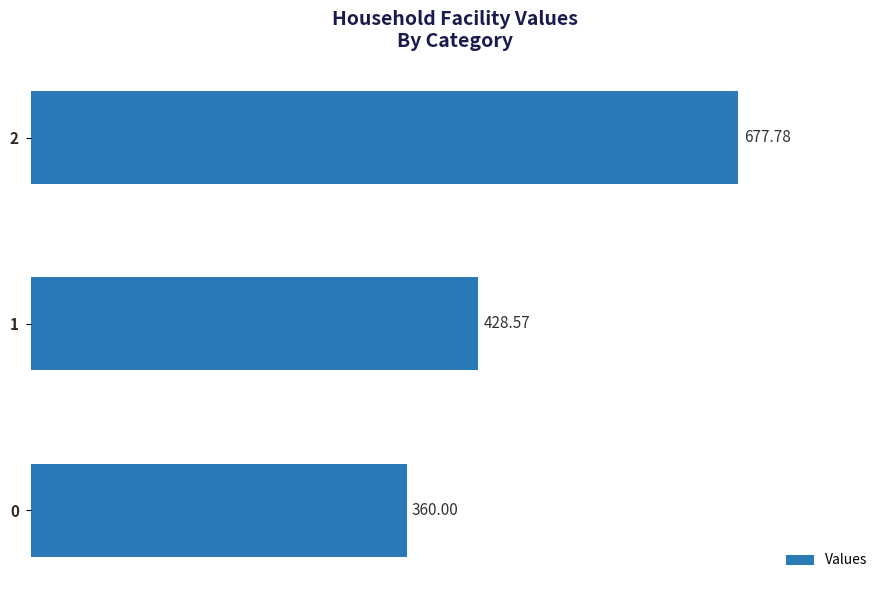

What is the maximum value shown in the chart?

677.8